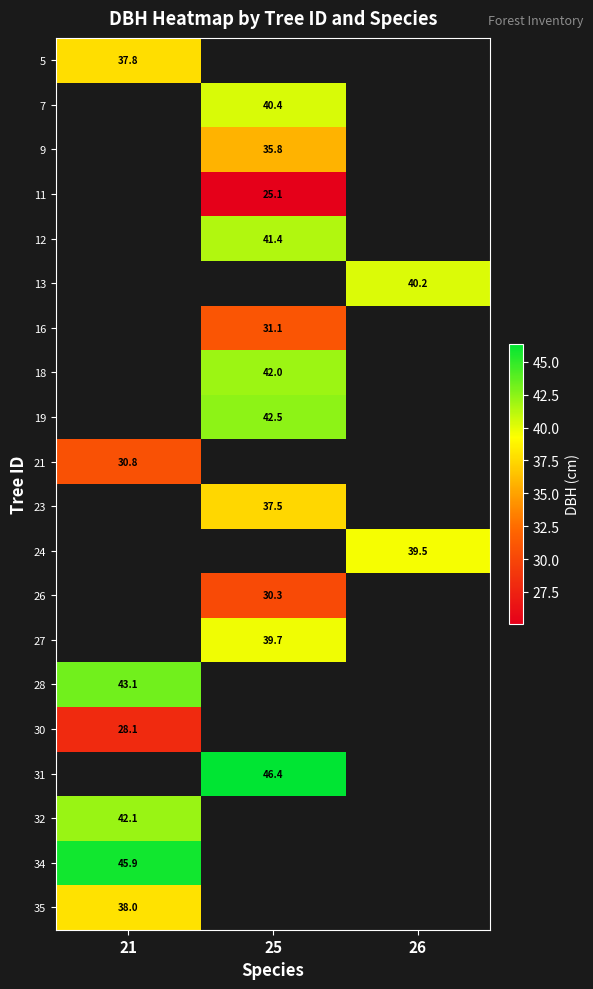

Is it true that 16 equals 49.2 at 25?

False